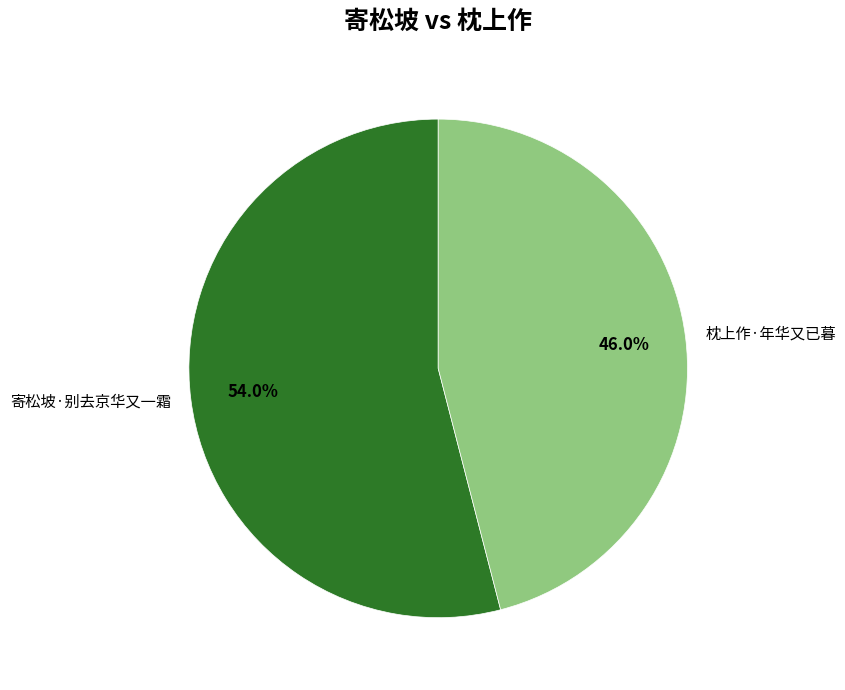

How many segments does this pie chart have?

2